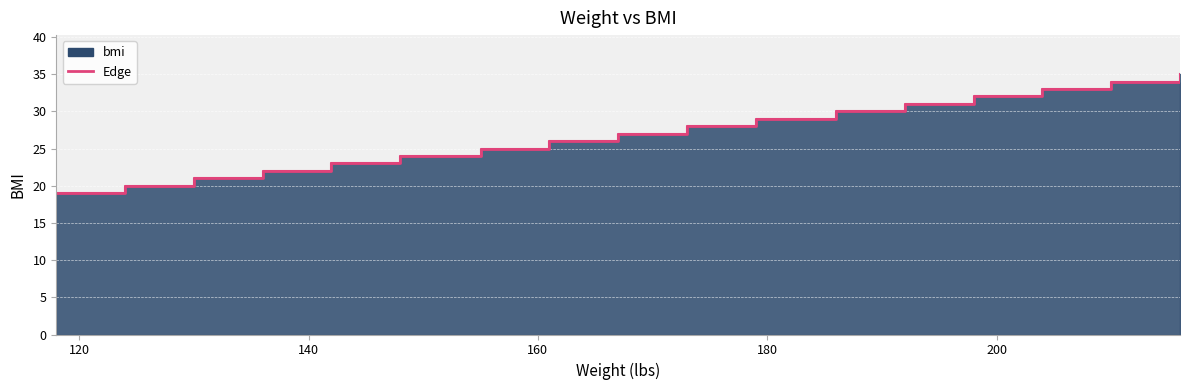

Reading right to left, extract all data points from this chart.

216=35	210=34	204=33	198=32	192=31	186=30	179=29	173=28	167=27	161=26	155=25	148=24	142=23	136=22	130=21	124=20	118=19